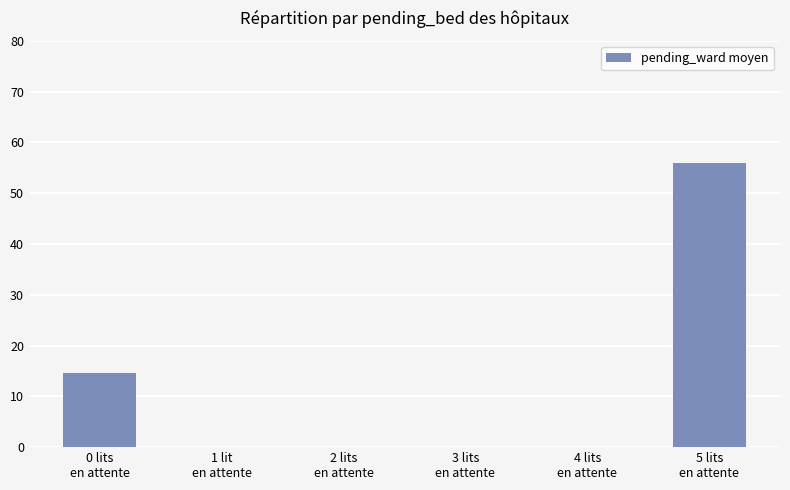

What is the greatest value displayed?

56.0